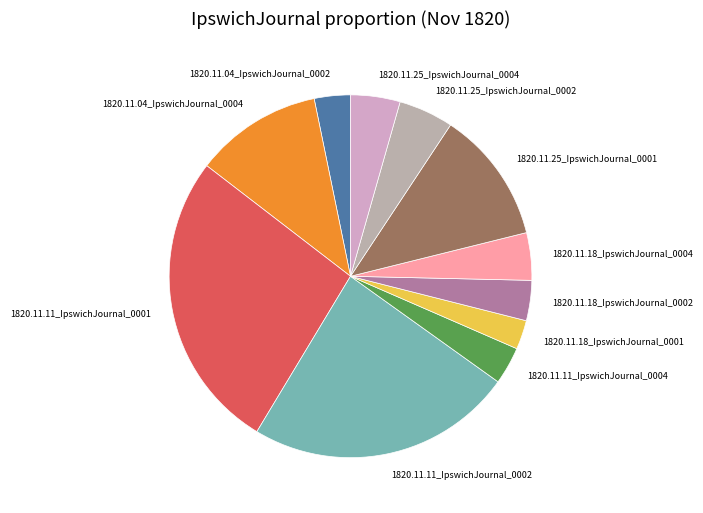

Does 1820.11.11_IpswichJournal_0001 account for over 50% of the chart?

No